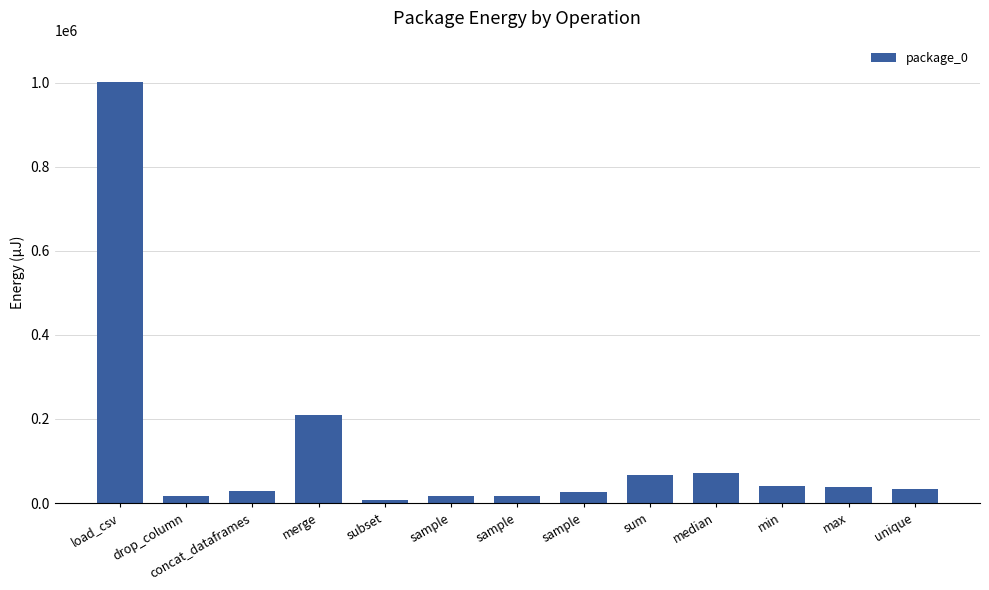

How many bars are there in total?

13